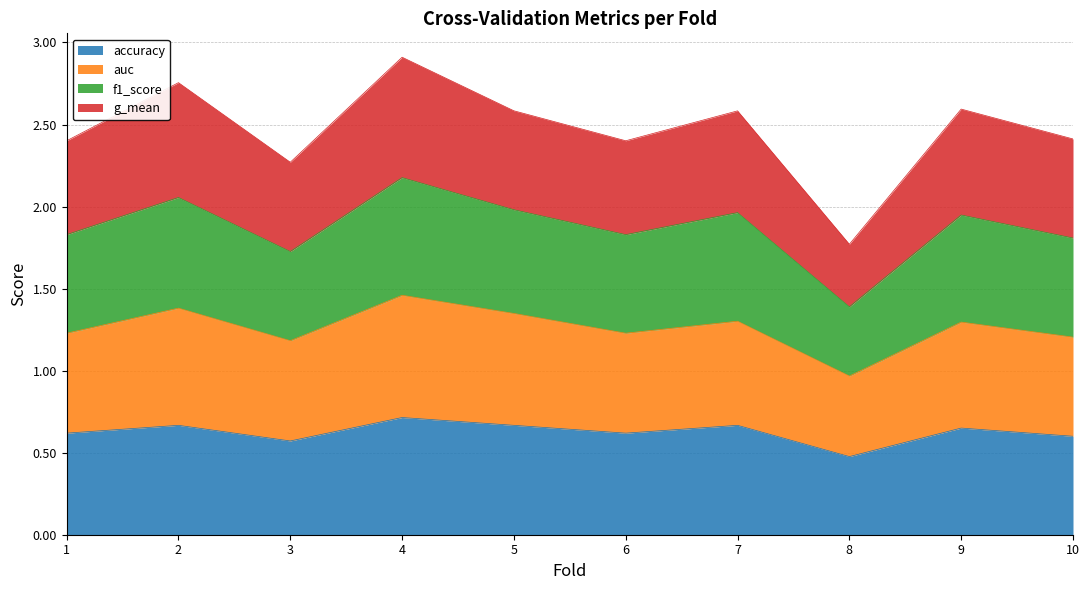

What is the smallest value displayed?

0.5